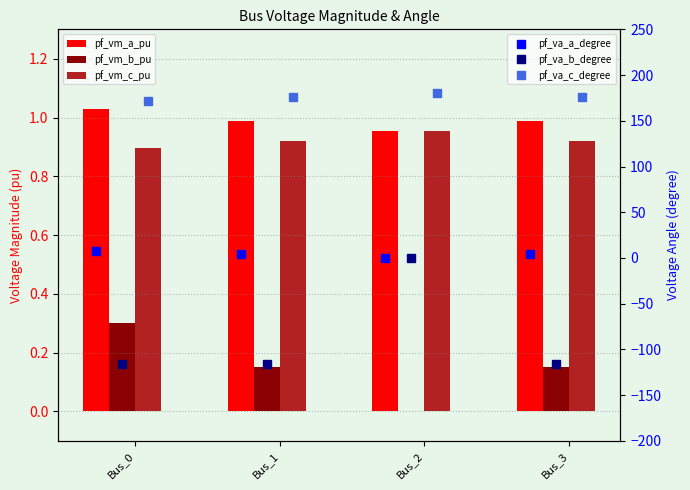

Read the pf_va_a_degree value at Bus_1.

3.9